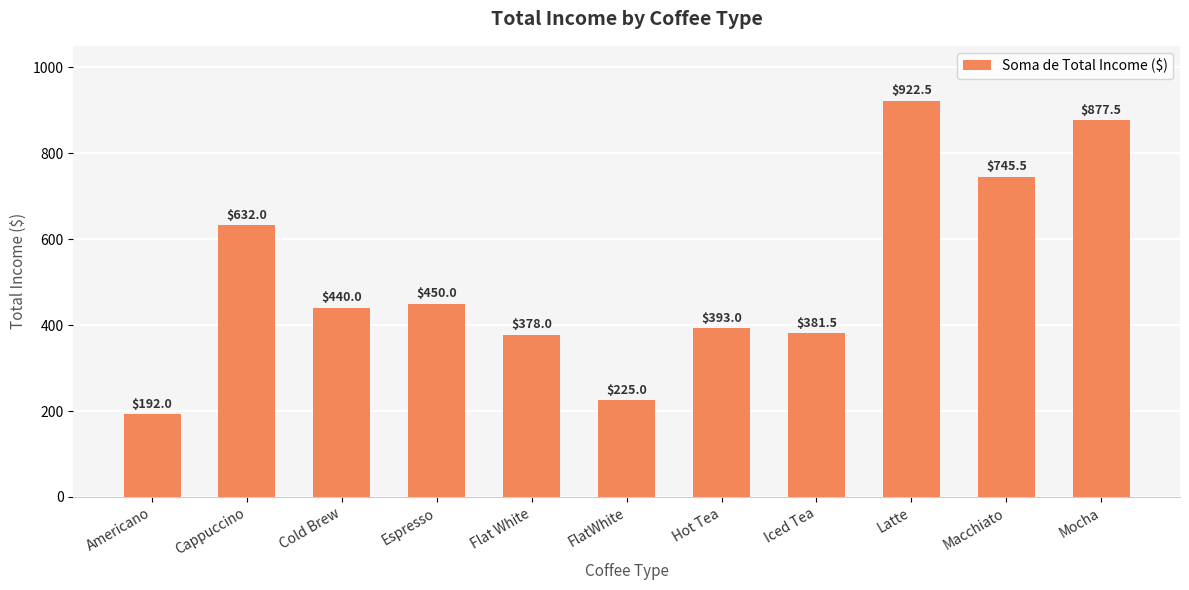

True or false: the data shows 1063.3 at Cappuccino.

False